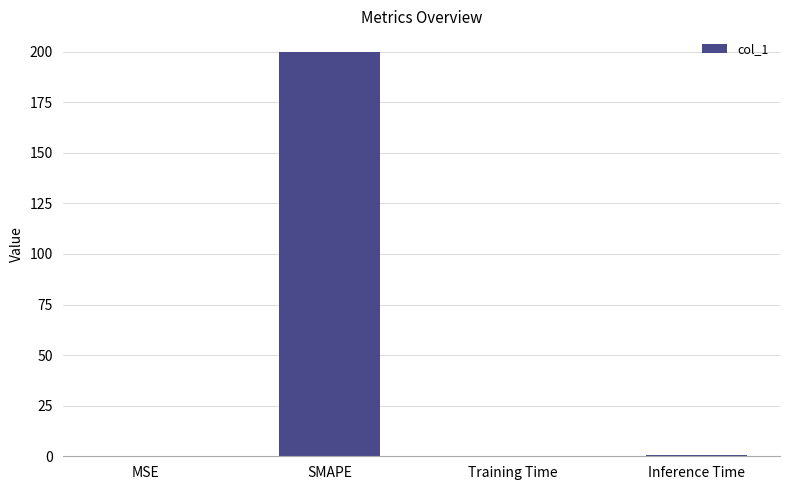

Is it true that the value at SMAPE is 200.0?

True